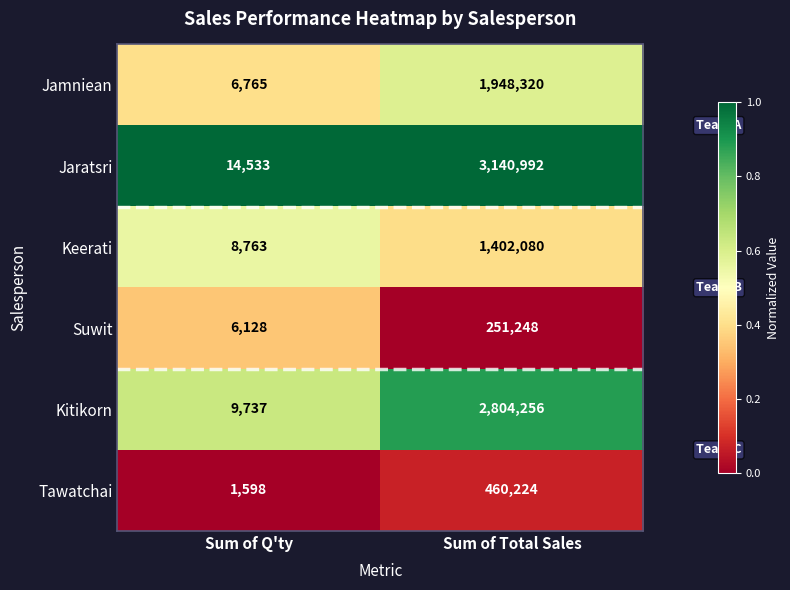

Between Sum of Q'ty and Sum of Total Sales, which series saw the biggest shift?

Jaratsri